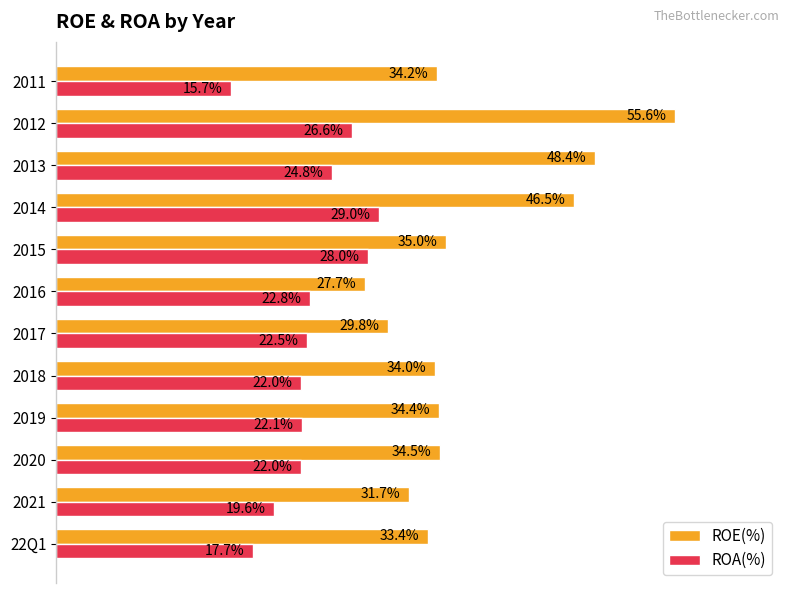

Is the value of ROE(%) at 2019 greater than the value of ROA(%) at 2011?

Yes